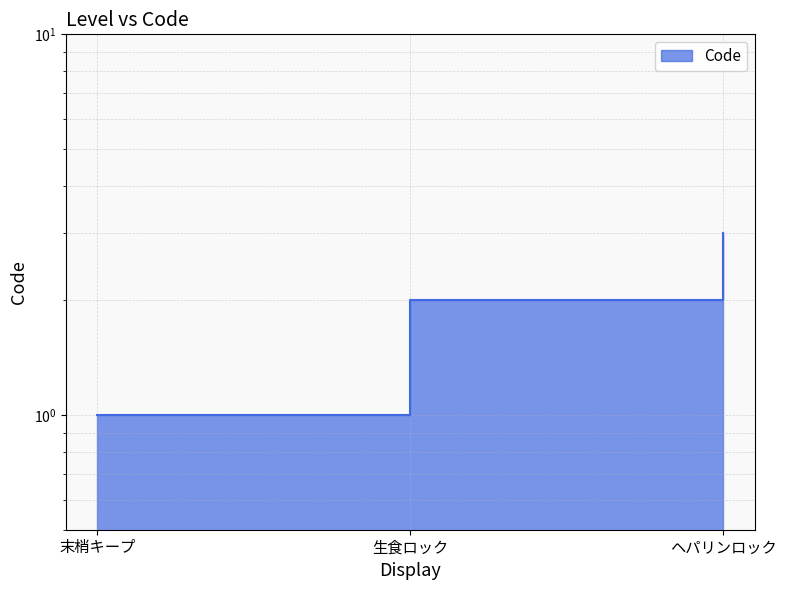

What is the value of the 2nd point from the left?

2